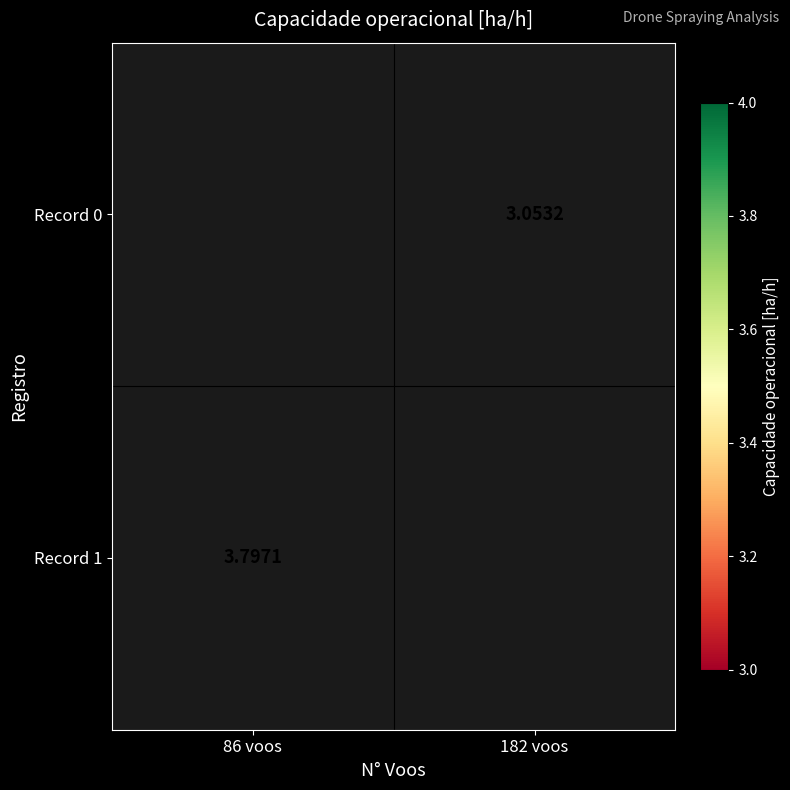

Is the value of Record 0 at 182 voos greater than the value of Record 1 at 86 voos?

No